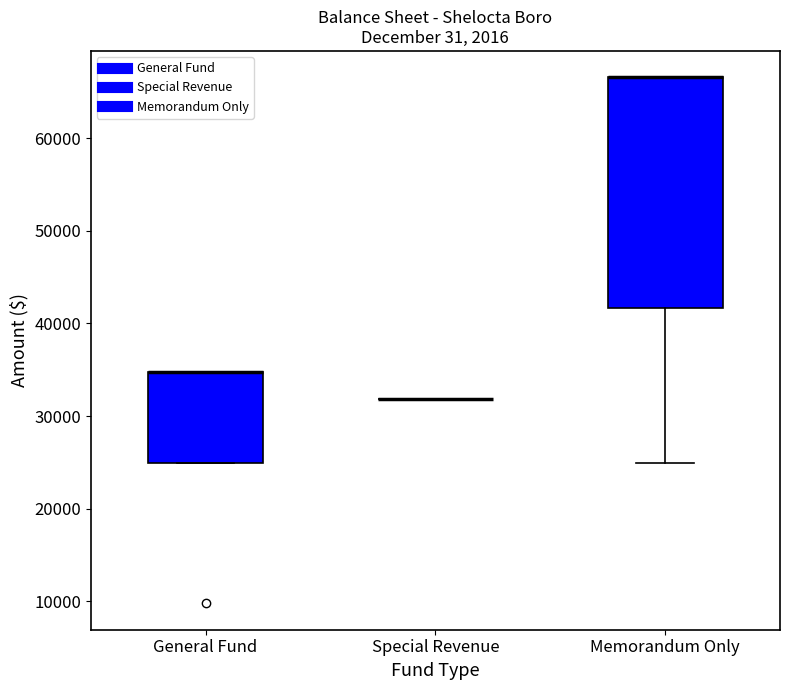

Comparing the boxes themselves (not the whiskers), which one is the tallest?

Memorandum Only